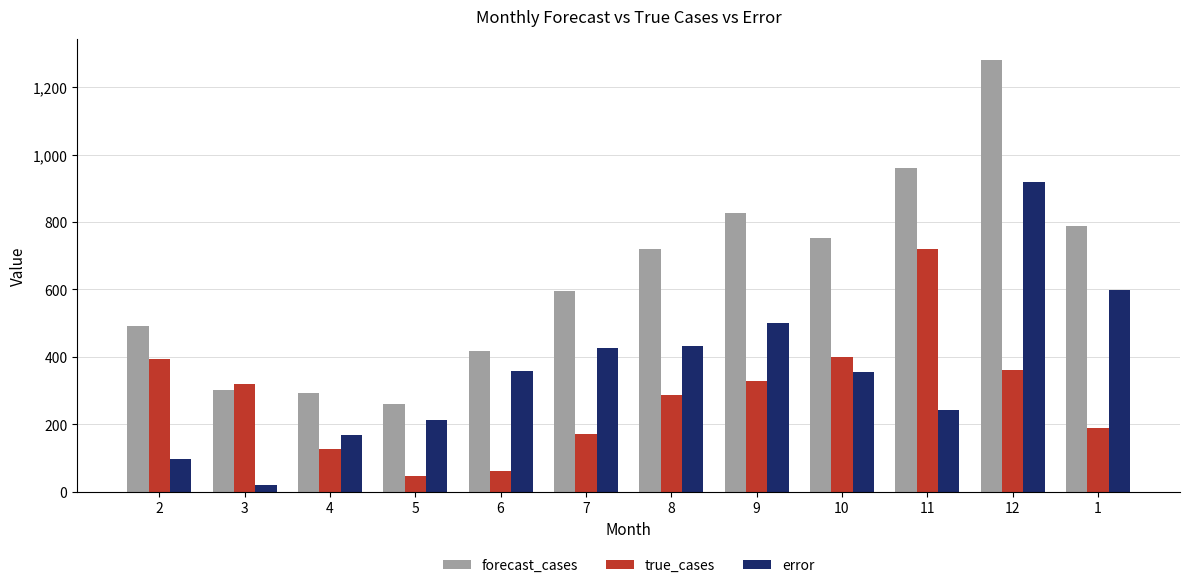

The value of forecast_cases at 9 is 825.9. True or false?

True